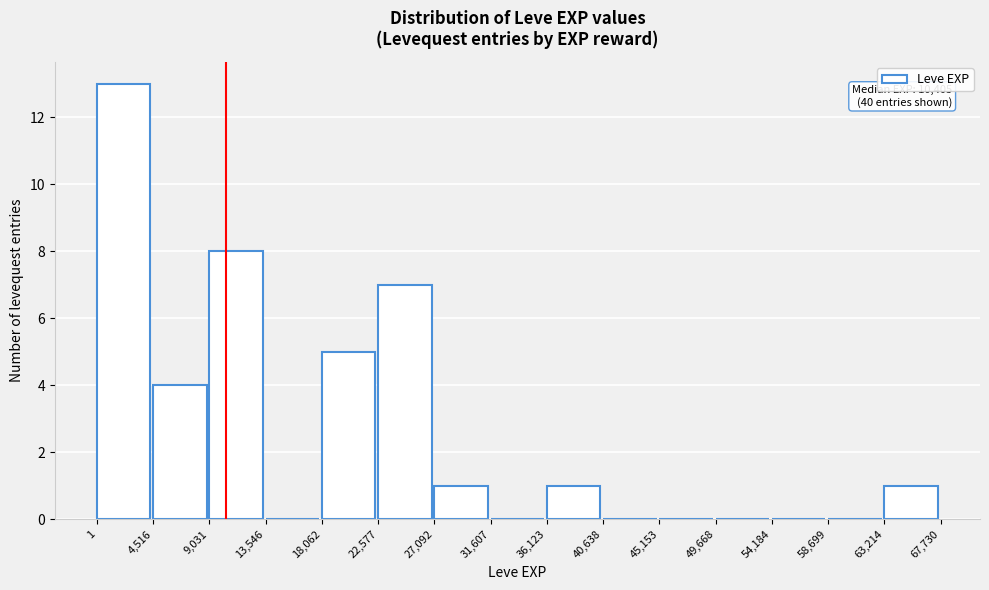

Which range on the x-axis has the tallest bar?

1 to 4,516